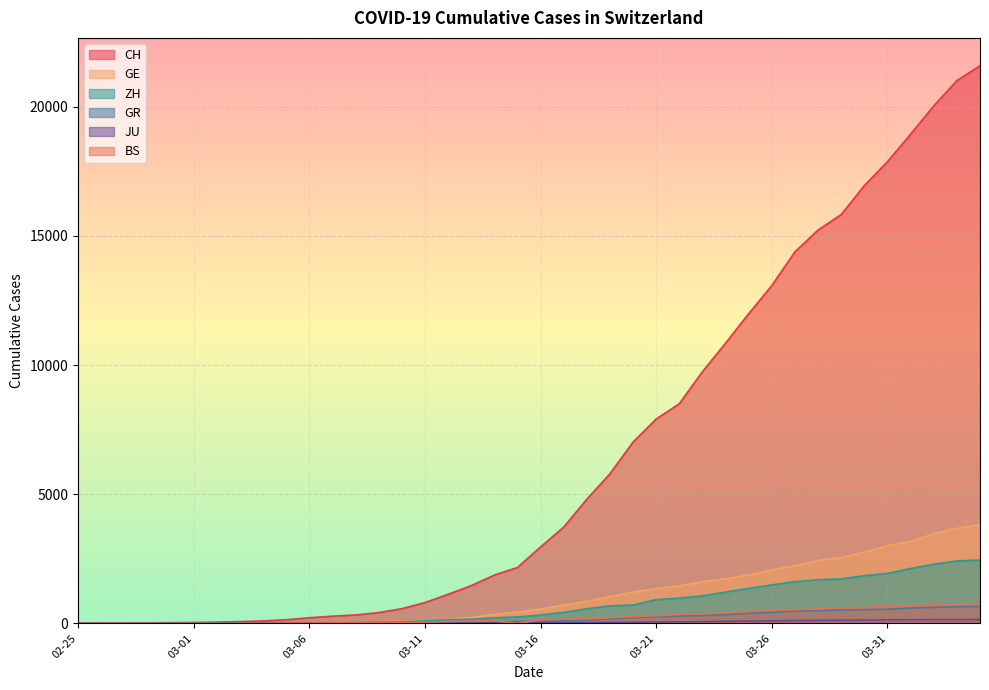

Which series has the largest total across all categories?

CH